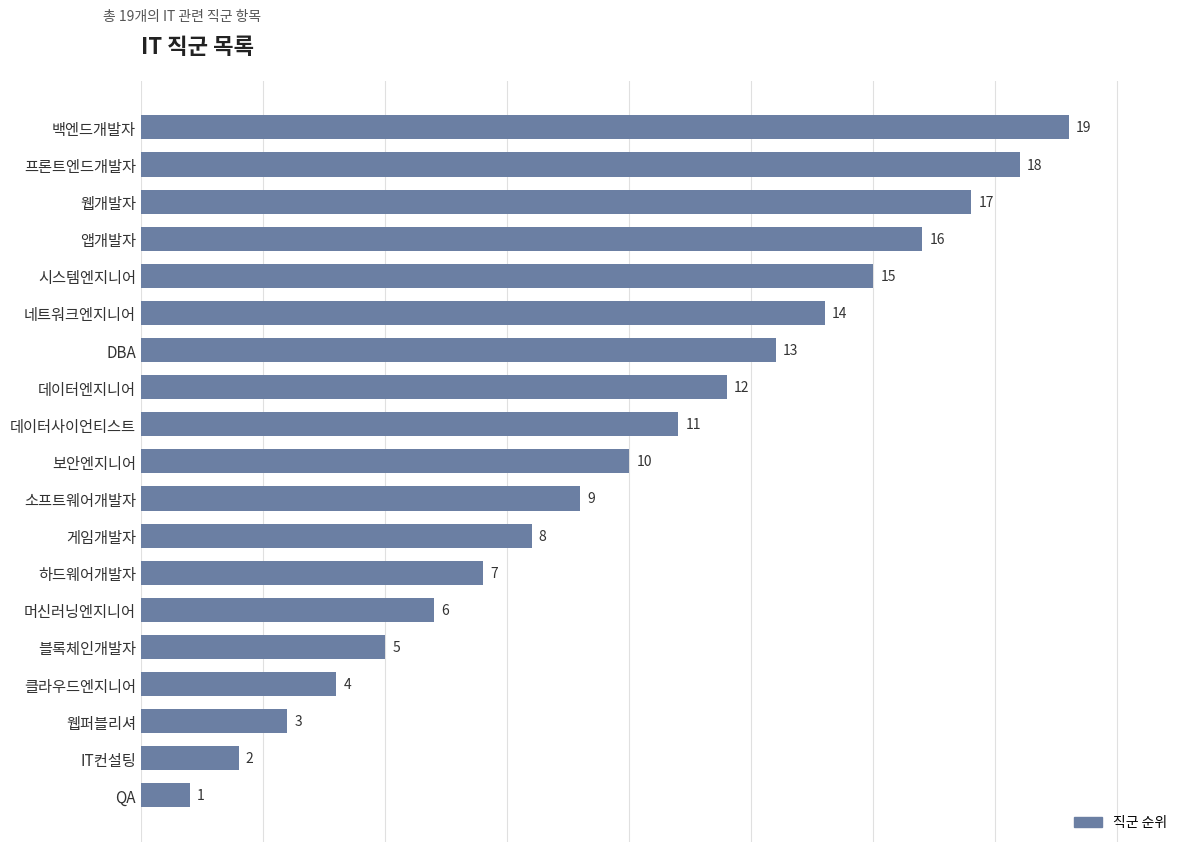

The value at 블록체인개발자 is 5. True or false?

True